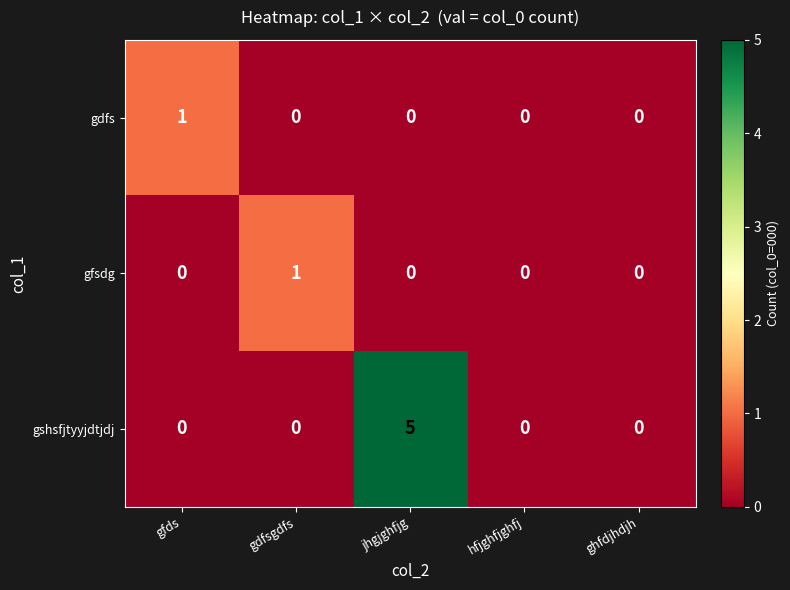

Which series has the largest total across all categories?

gshsfjtyyjdtjdj